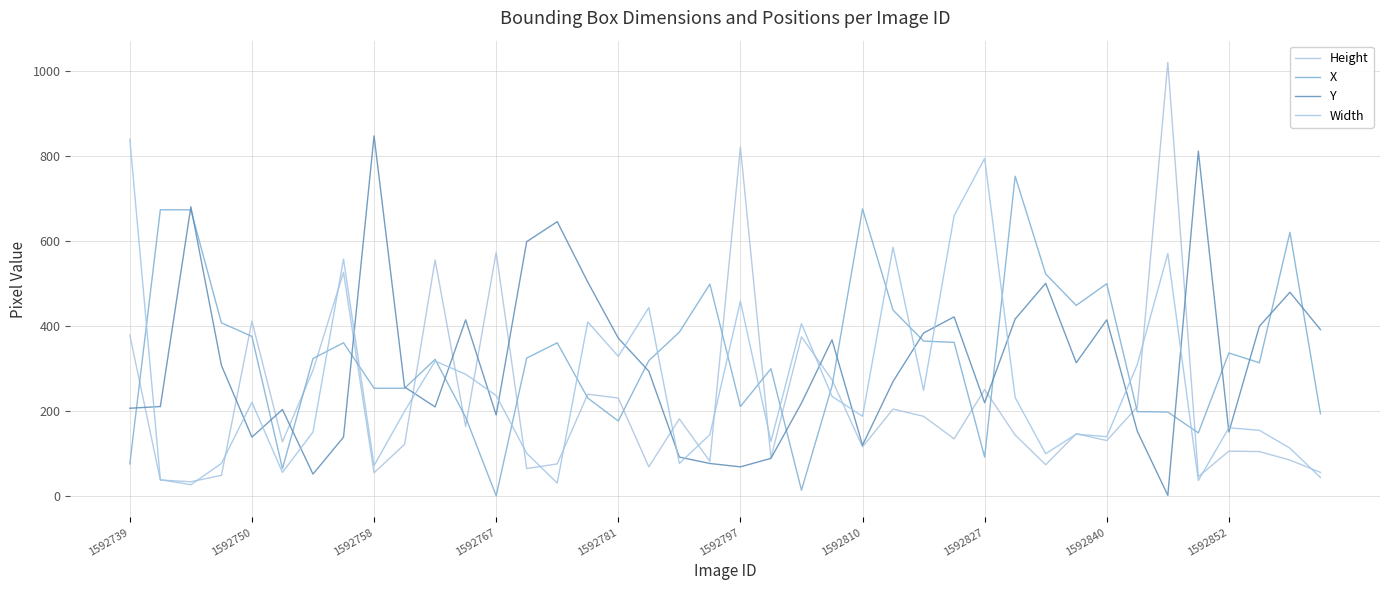

How many values in the Y series are below 293?

20